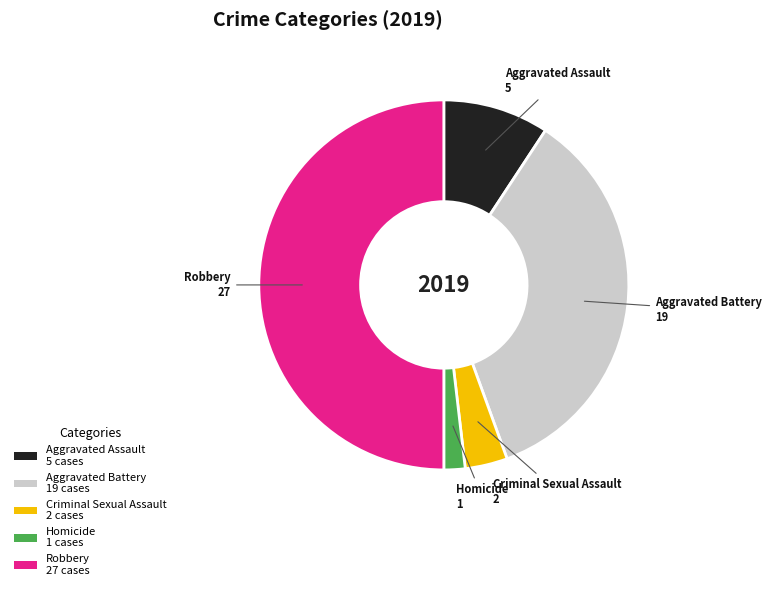

True or false: Robbery accounts for 50% of the total.

True